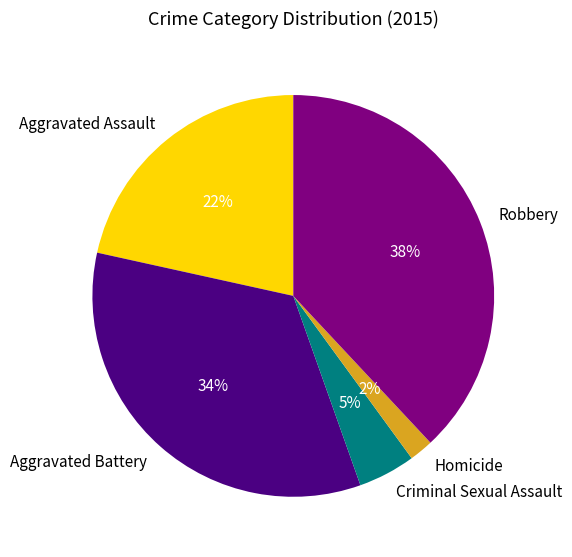

The Aggravated Battery slice represents 34% of the pie. True or false?

True